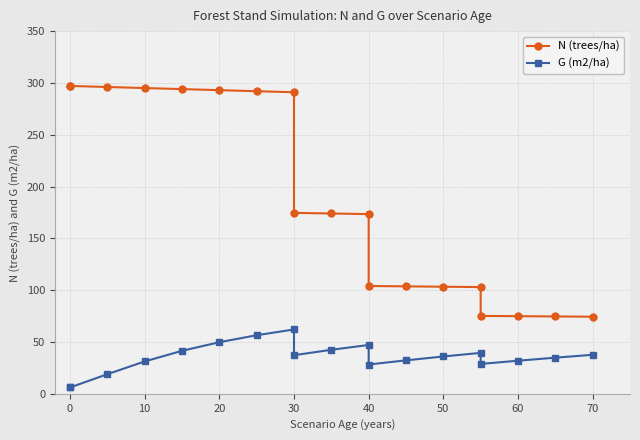

What are all the series names shown in the legend?

N (trees/ha), G (m2/ha)